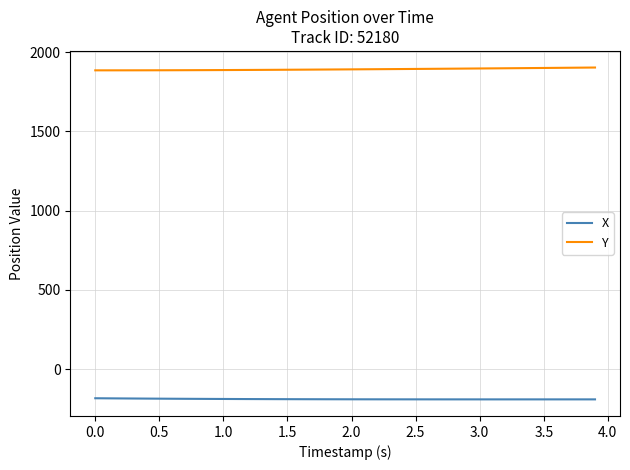

Rank the series by their average value, from lowest to highest.

X, Y